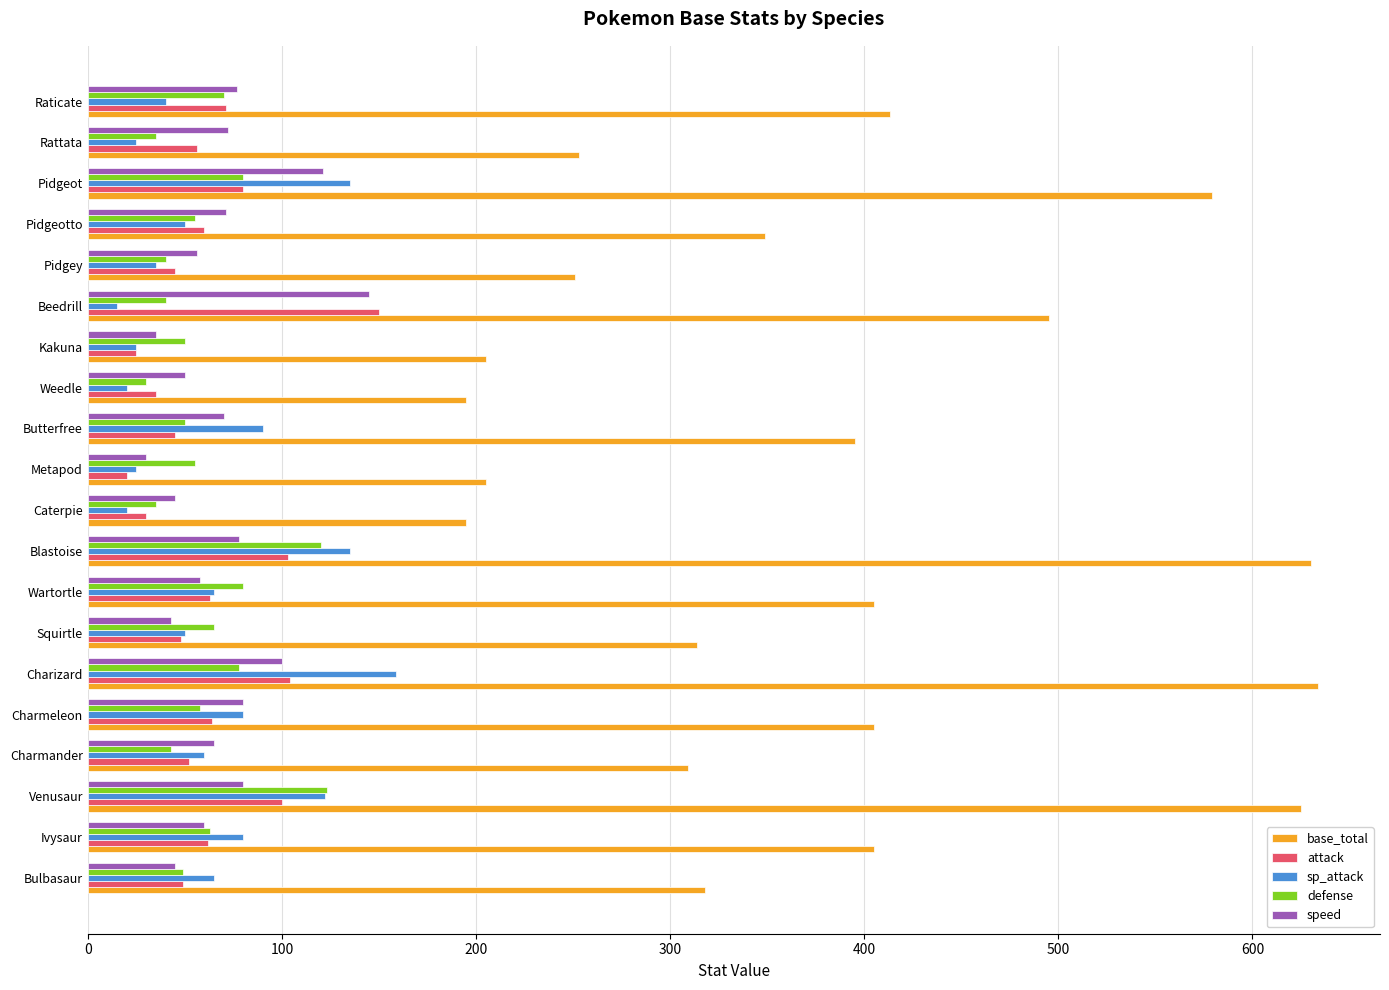

What is the average value of the defense series?

61